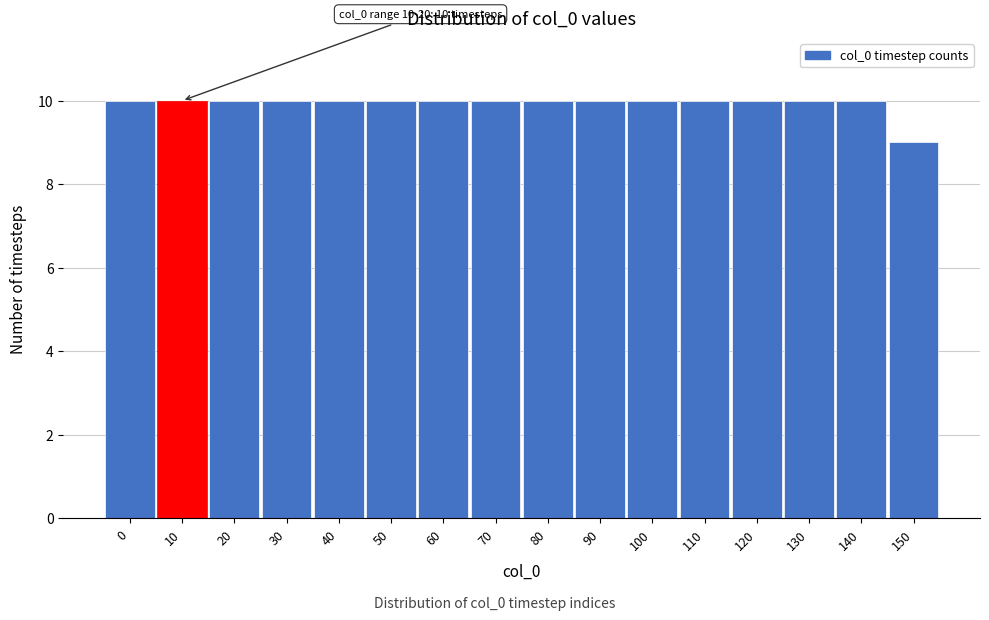

Reading right to left, what are all the values shown in this chart?

150=9	140=10	130=10	120=10	110=10	100=10	90=10	80=10	70=10	60=10	50=10	40=10	30=10	20=10	10=10	0=10